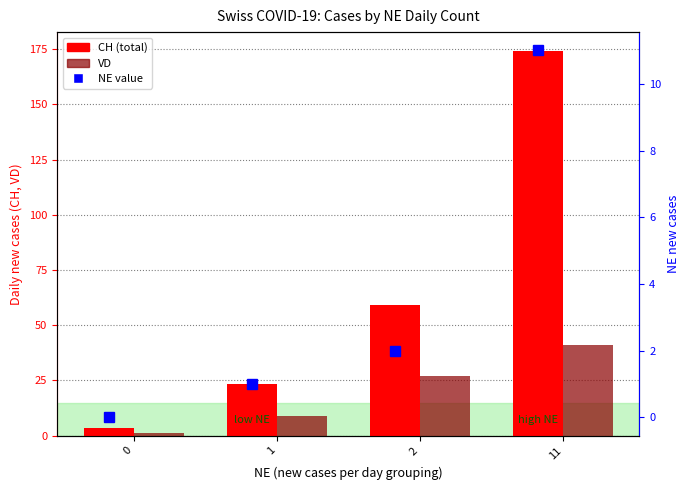

What are all the series names shown in the legend?

CH, VD, NE